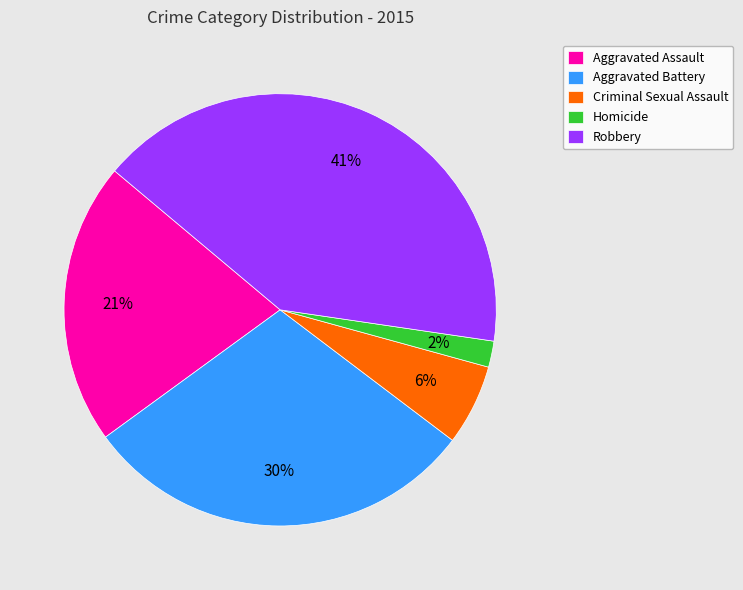

Rank the categories by value from highest to lowest.

Robbery, Aggravated Battery, Aggravated Assault, Criminal Sexual Assault, Homicide